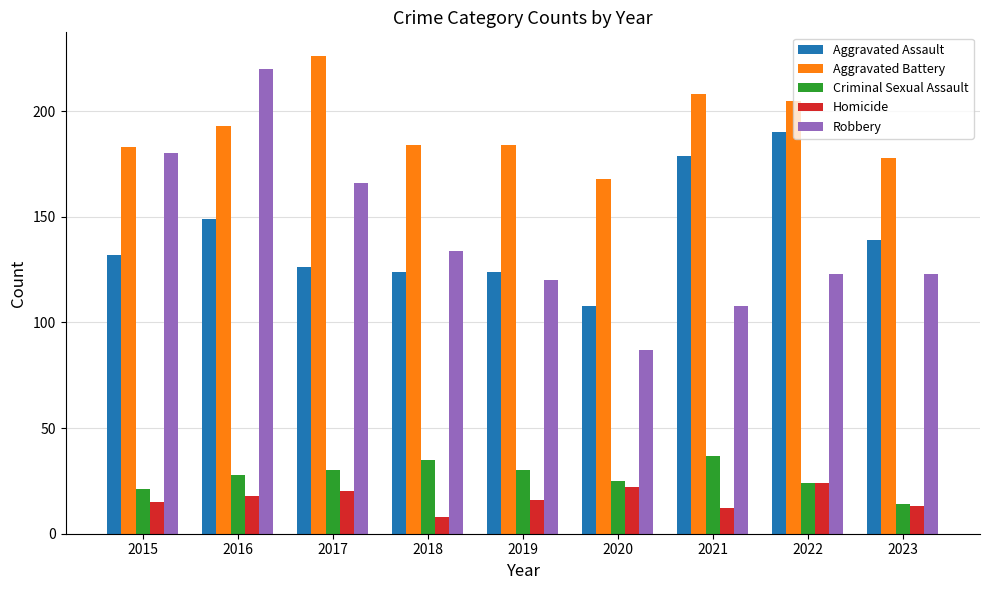

Are the bars grouped side by side (vs. stacked)?

Yes